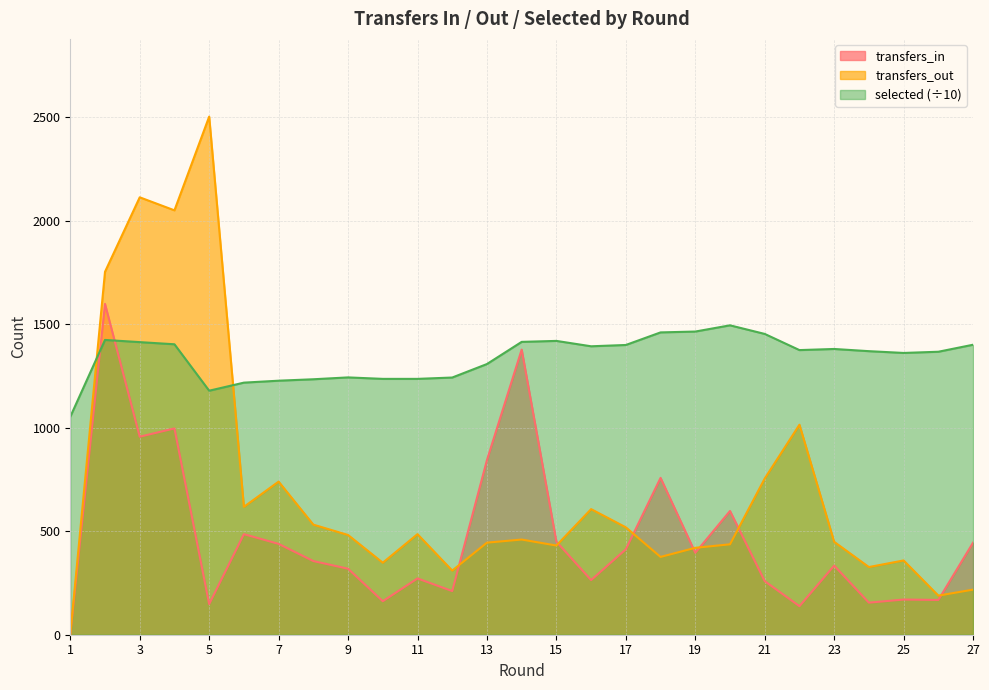

In selected, how many points are higher than both neighbors (excluding endpoints)?

5